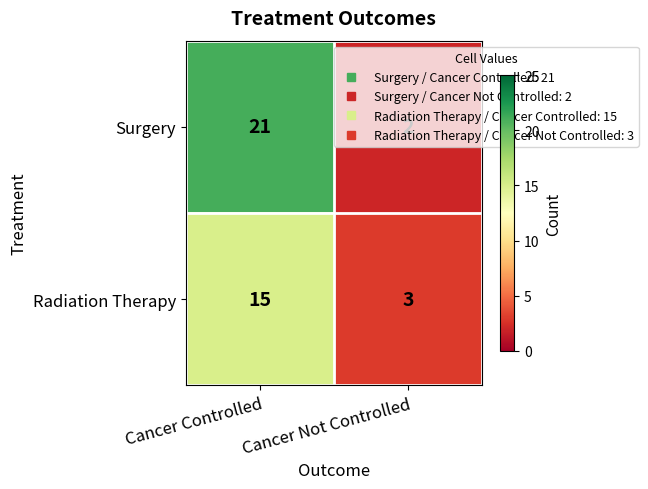

What is the difference between the Surgery values at Cancer Not Controlled and Cancer Controlled?

19